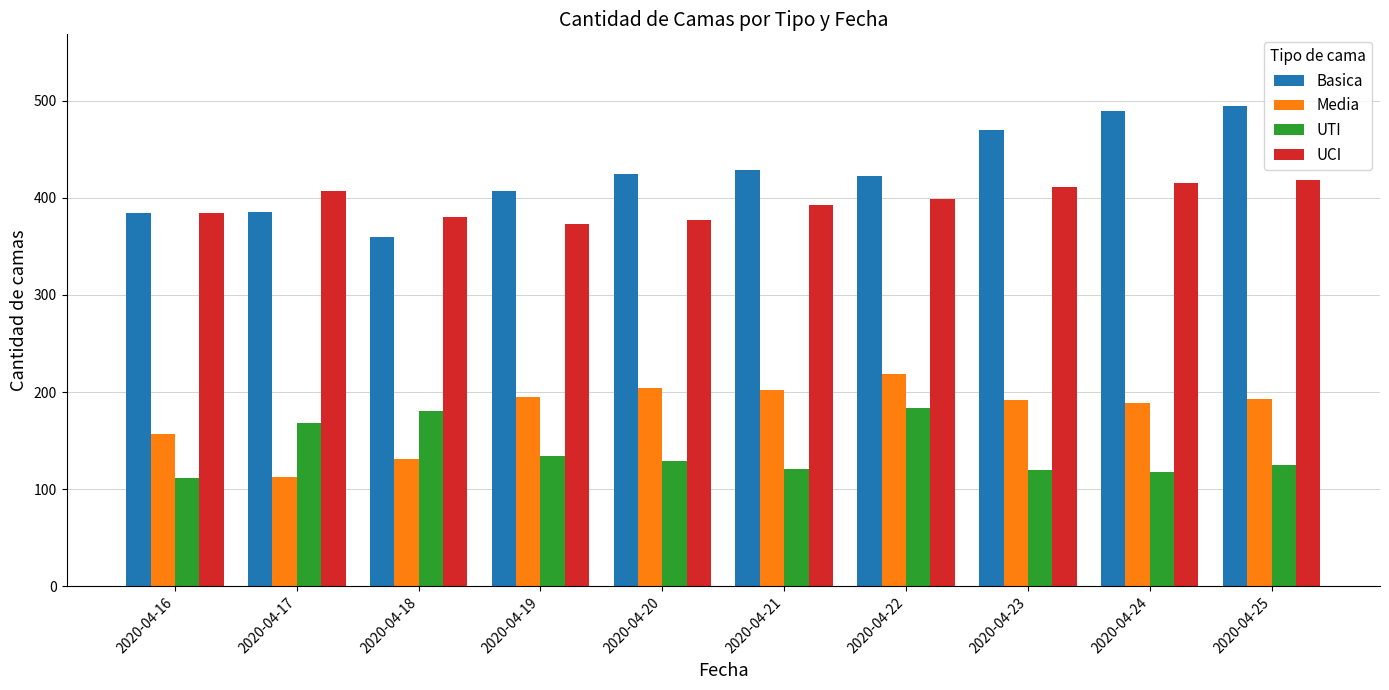

Between 2020-04-21 and 2020-04-22, which series saw the biggest shift?

UTI